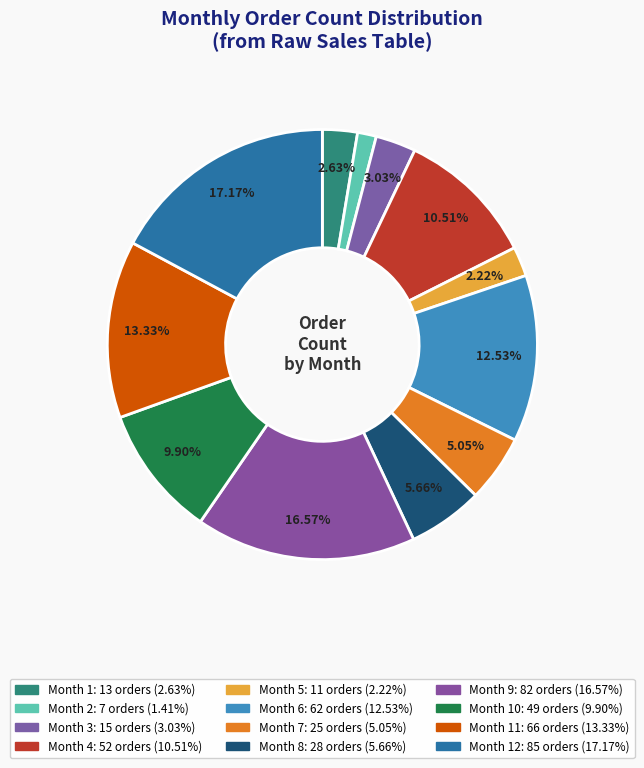

How many segments does this pie chart have?

12